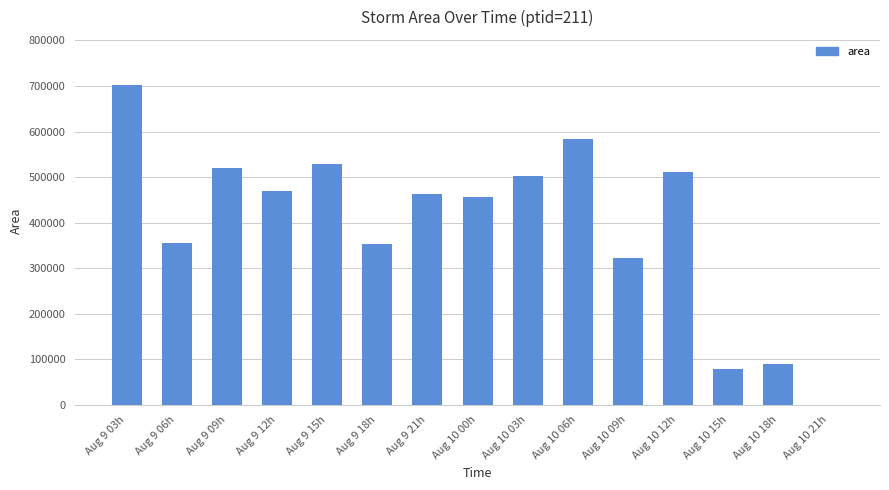

The value at Aug 10 18h is 89375. True or false?

True